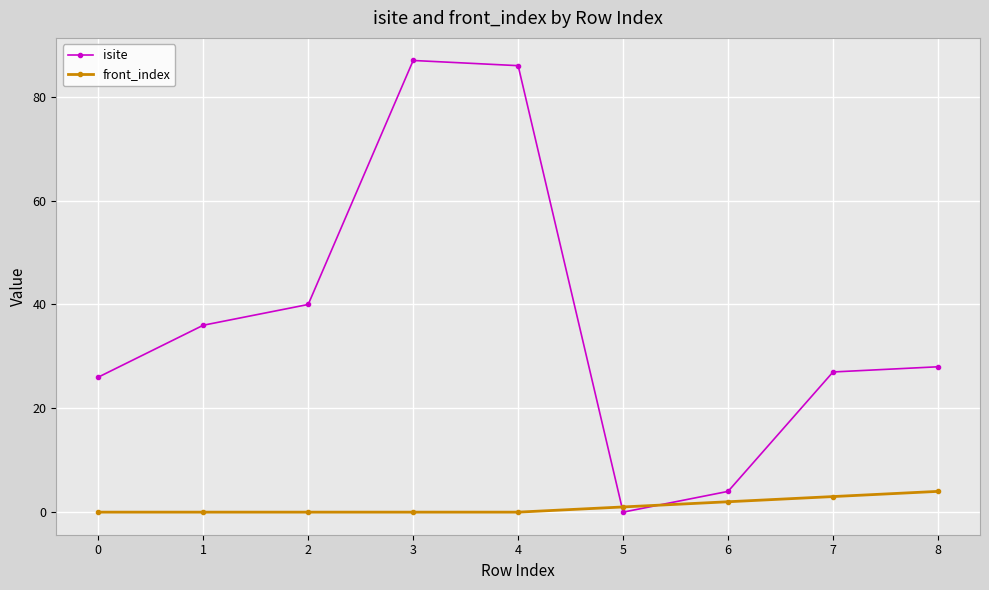

Which series has the widest spread of values?

isite